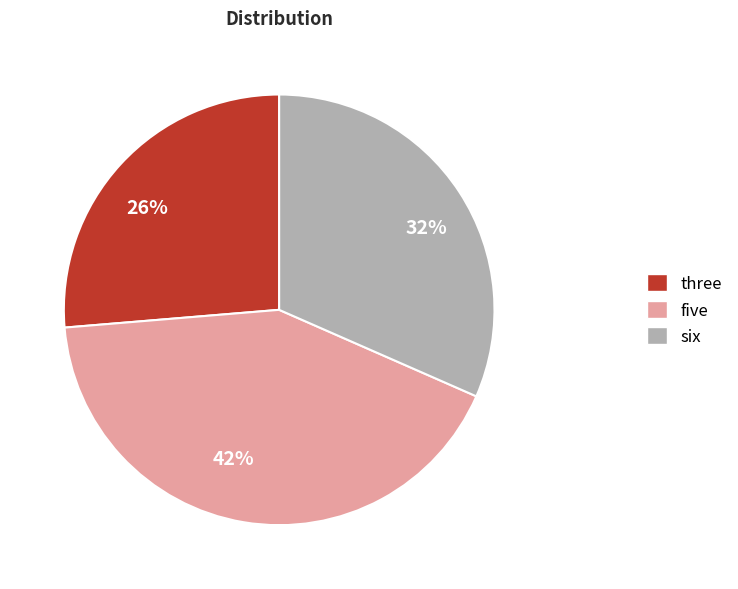

Approximately how many times larger is the value at five compared to three?

1.6